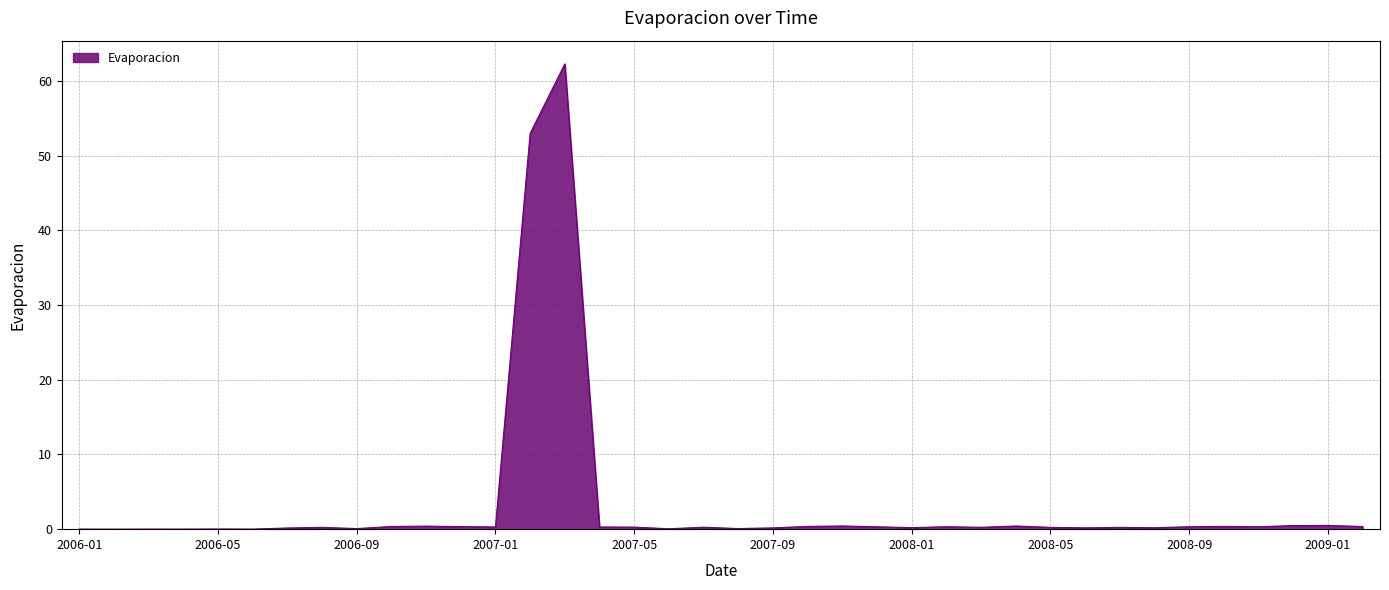

What is the greatest value displayed?

62.3